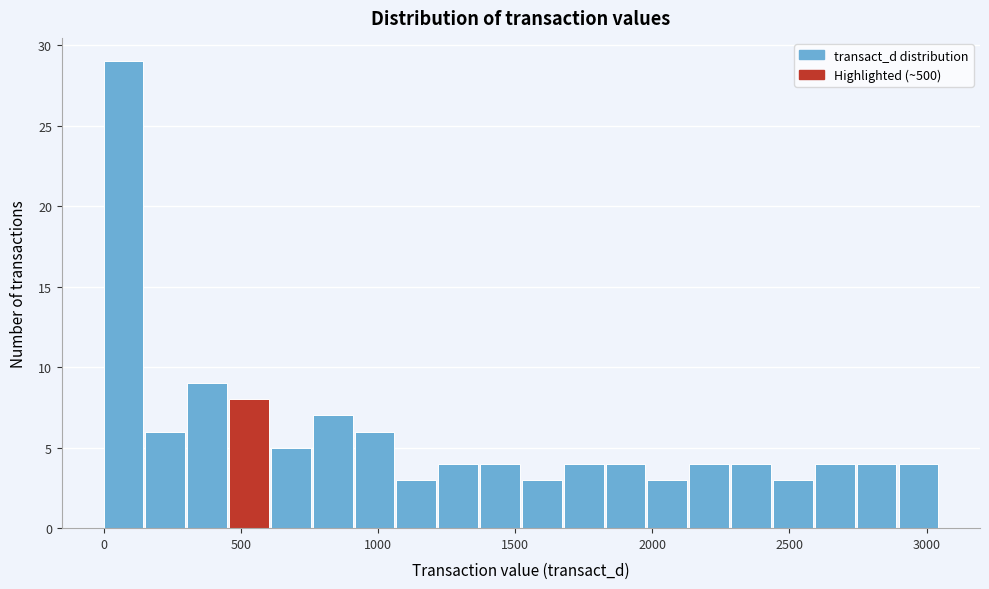

Read against the x-axis, roughly where is the centre of the tallest bar?

50